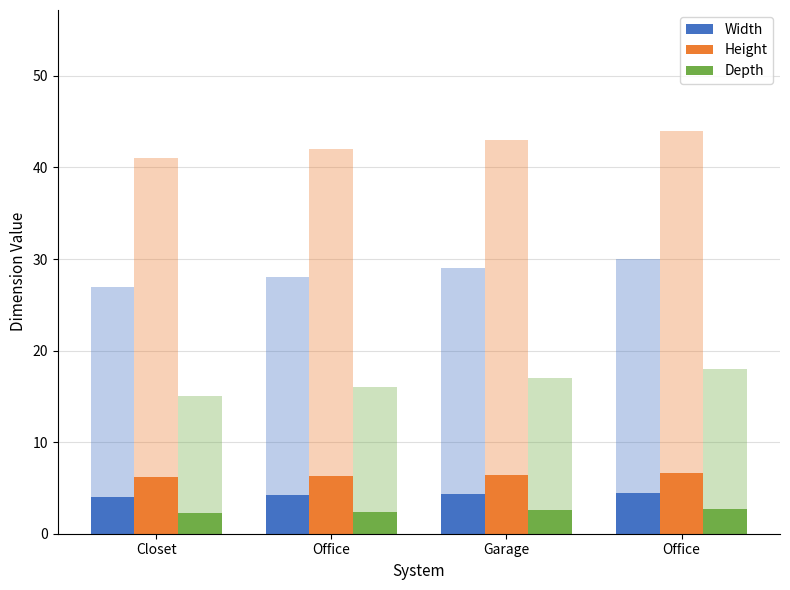

At how many categories does at least one series exceed 4?

4